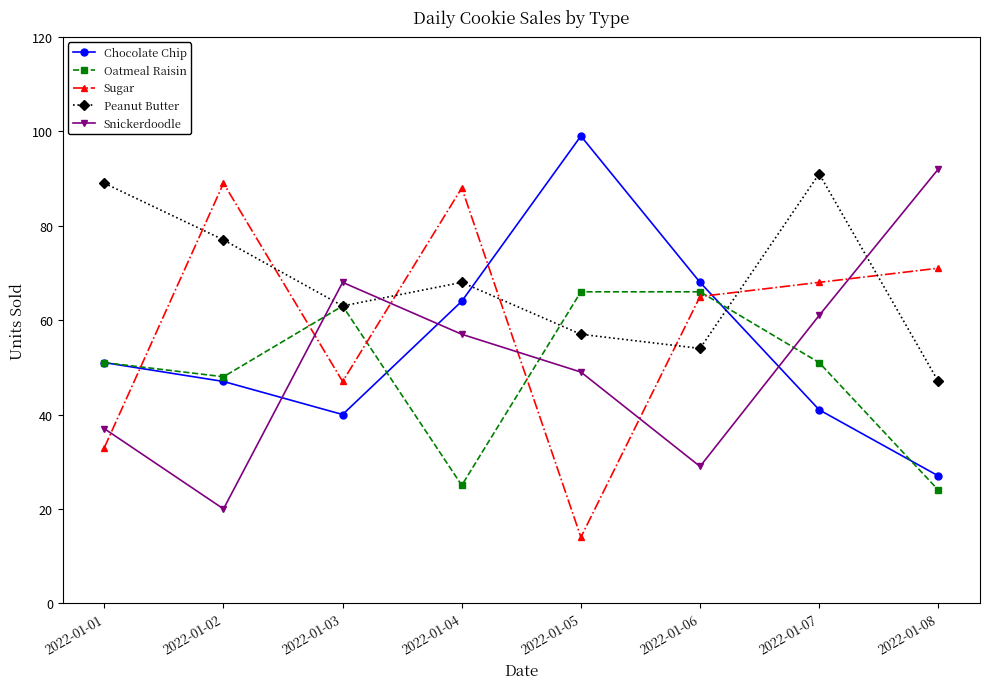

In Peanut Butter, how many points are higher than both neighbors (excluding endpoints)?

2